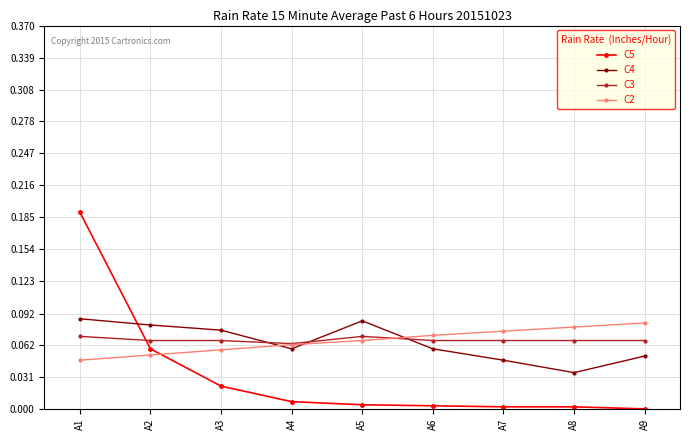

True or false: C5 has more than 2 interior local peaks.

False